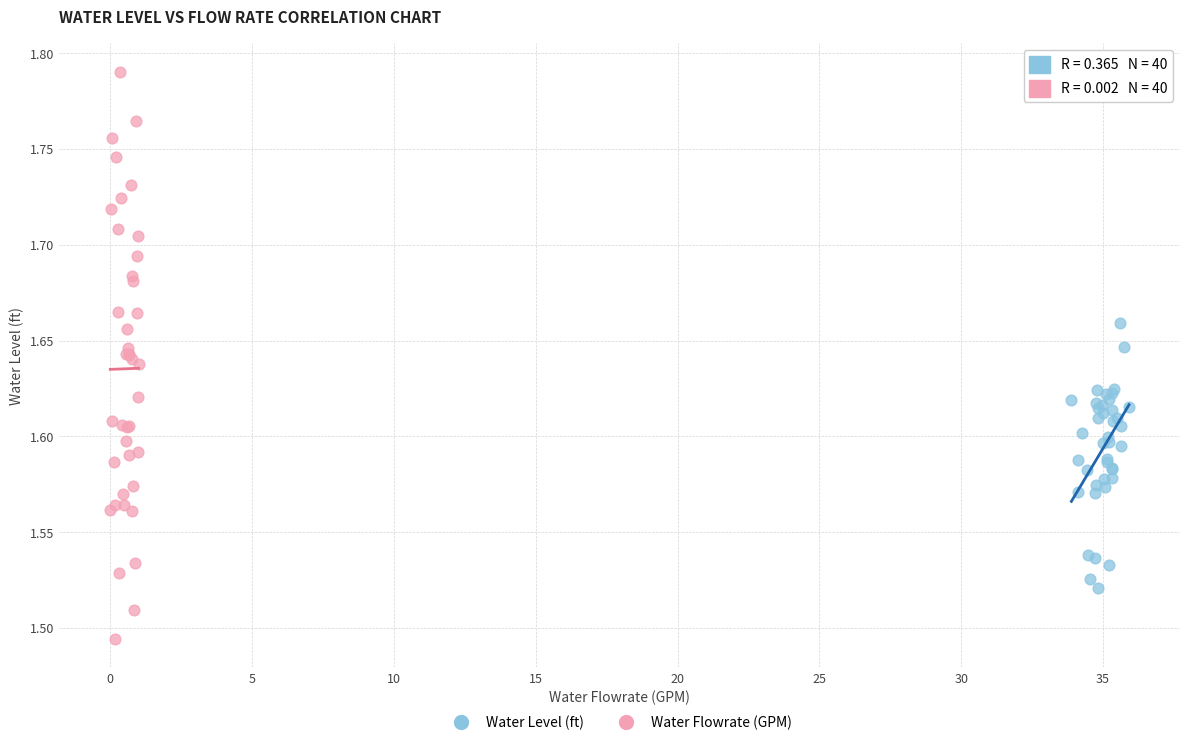

Which series has the widest spread of Y values?

Water Flowrate (GPM)